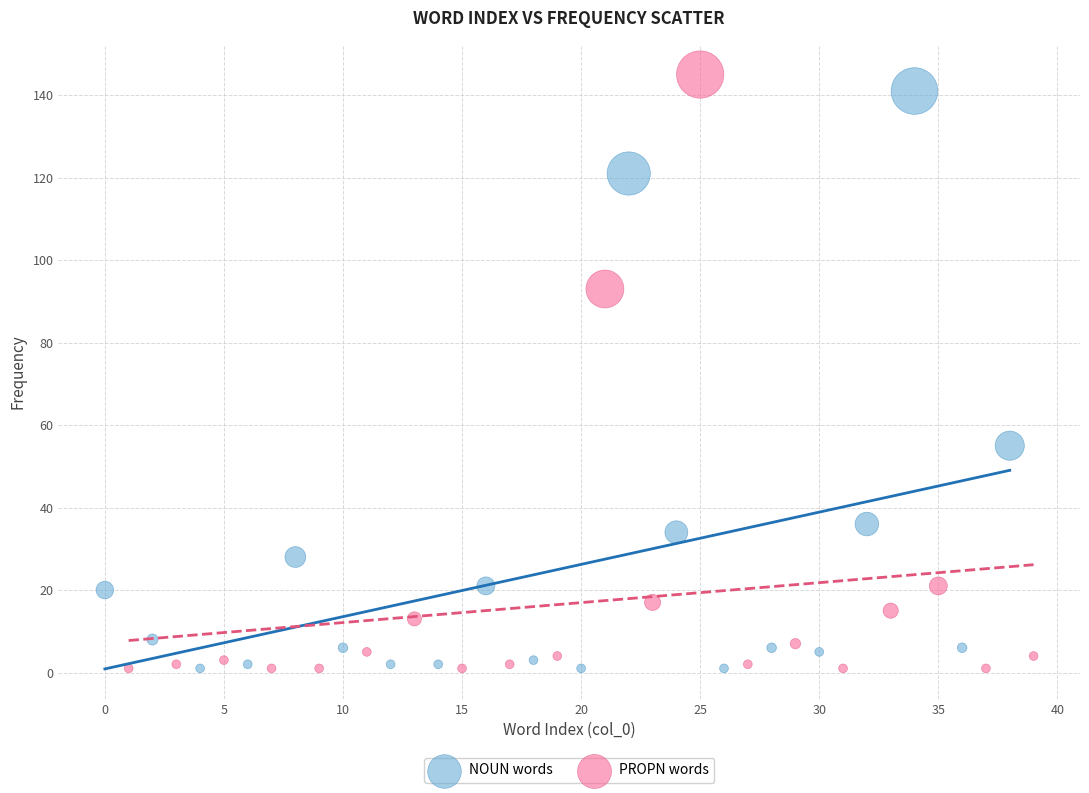

What are all the series names shown in the legend?

NOUN words, PROPN words